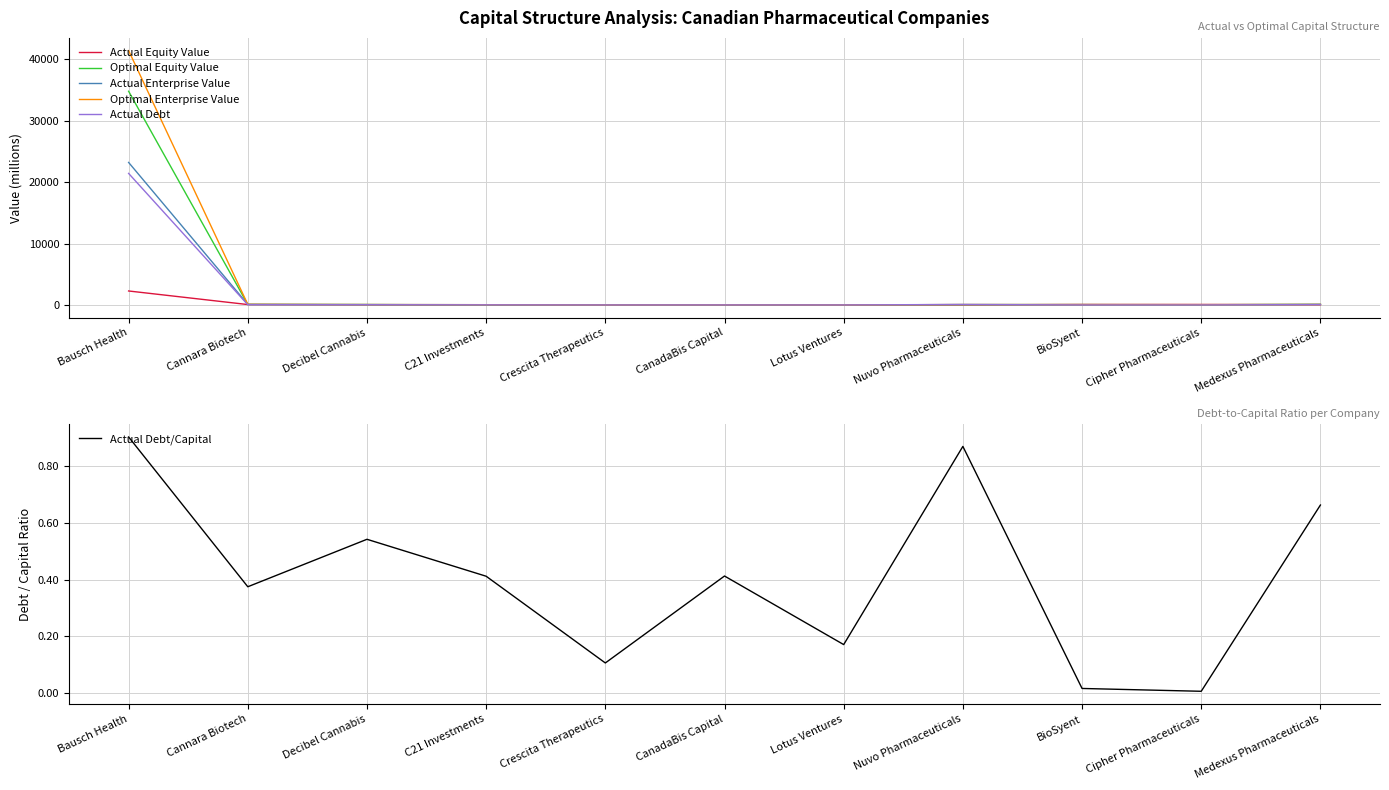

Which series ends up on top after the final intersection of Actual Equity Value and Actual Debt?

Actual Debt